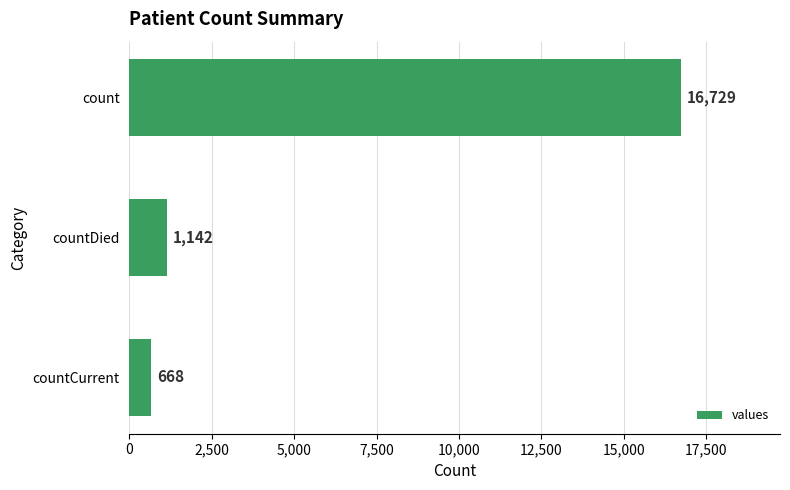

What is the minimum value shown in the chart?

668